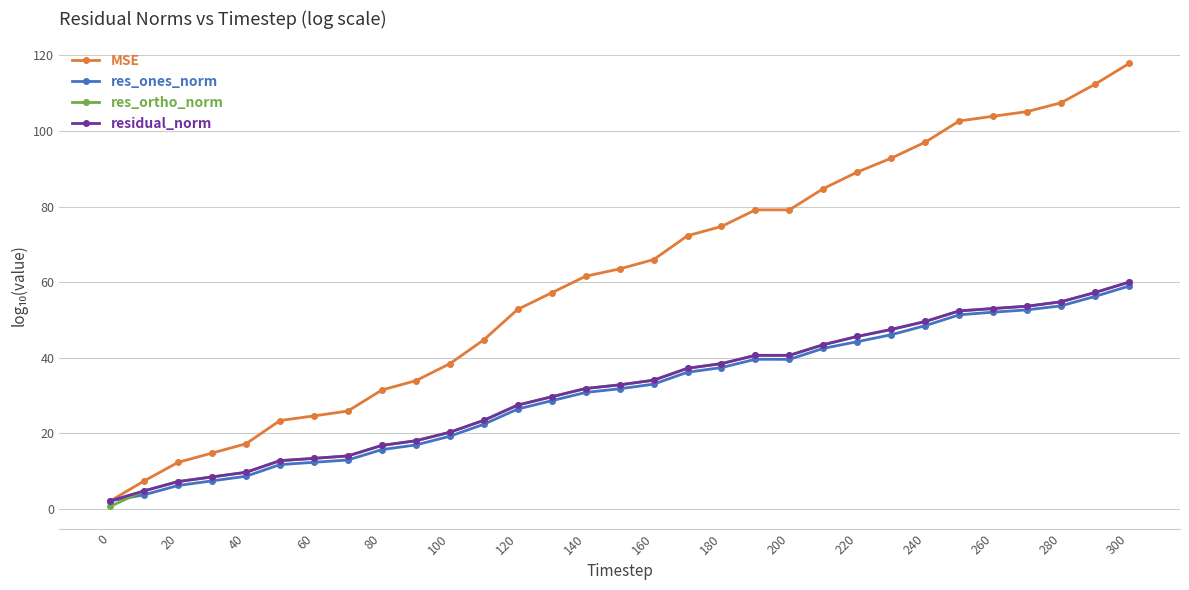

Which series has the largest total across all categories?

MSE